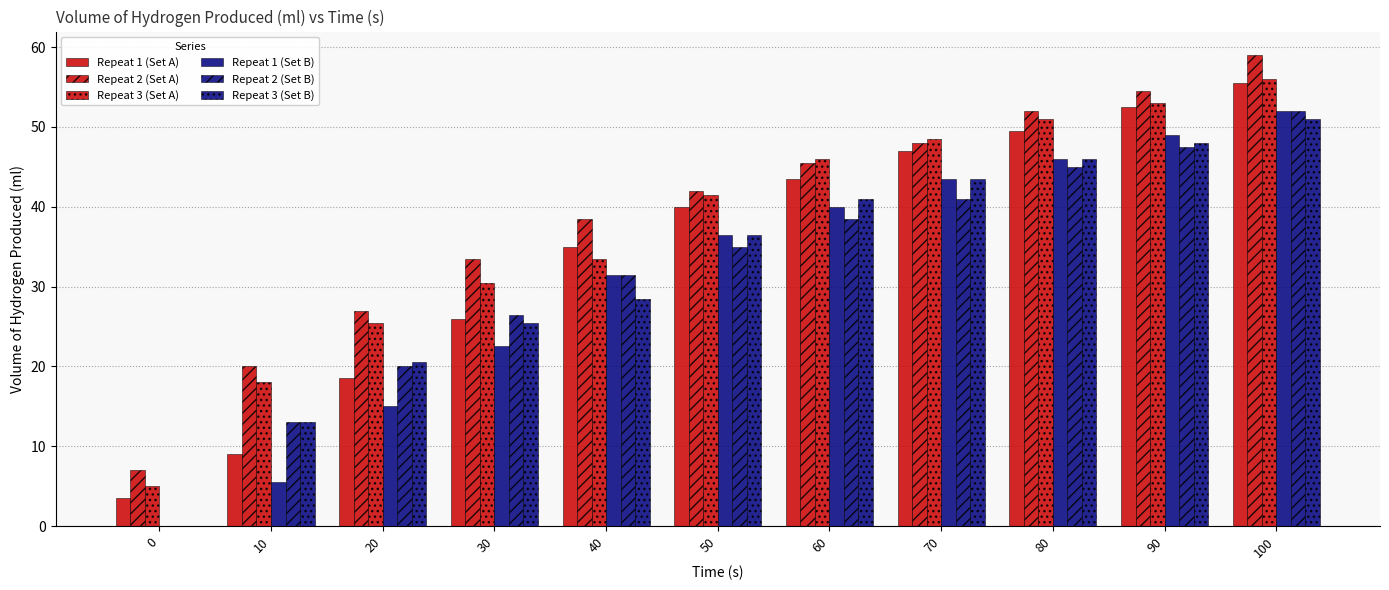

Which series changed the most between 30 and 60?

Repeat 1 (Set A)